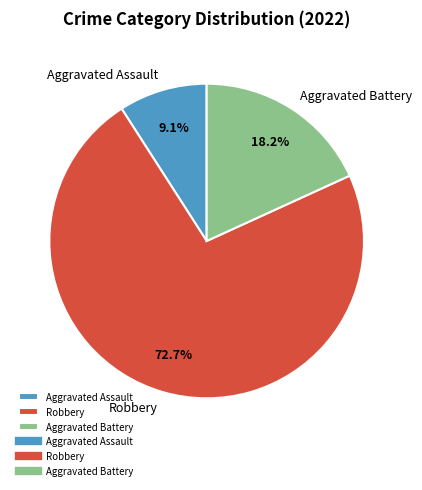

What percentage do Aggravated Battery and Aggravated Assault together represent?

27.3%